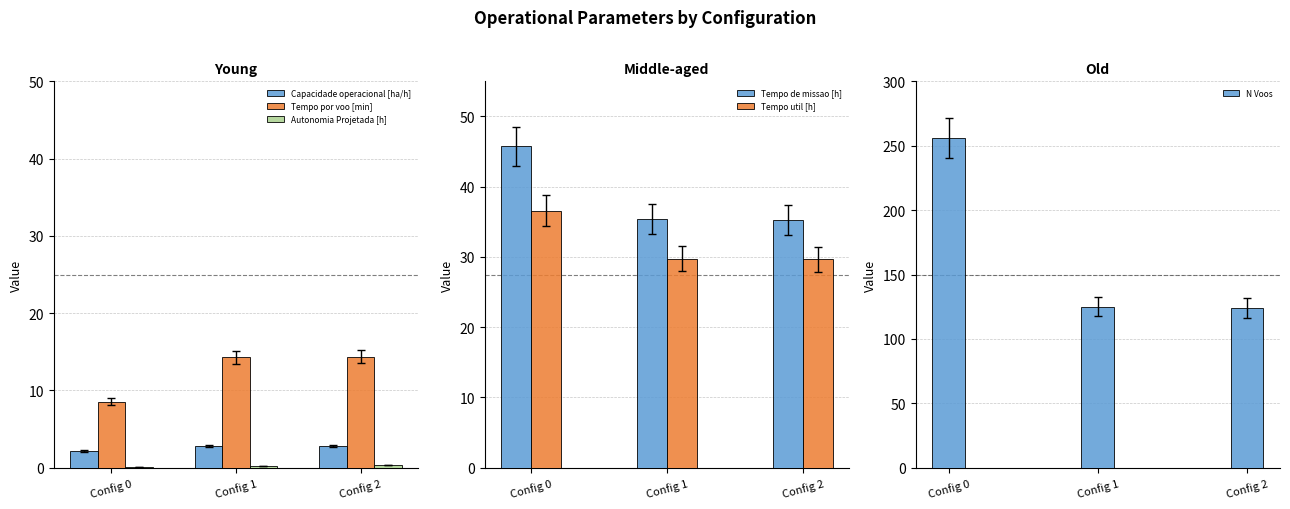

Which label corresponds to the smallest value in the chart?

Config 0